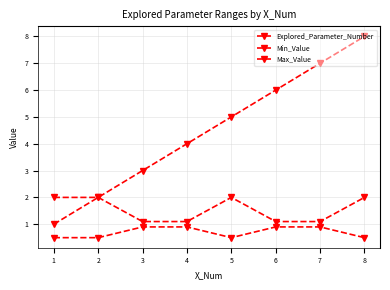

Is this an area chart (filled region under the line)?

No